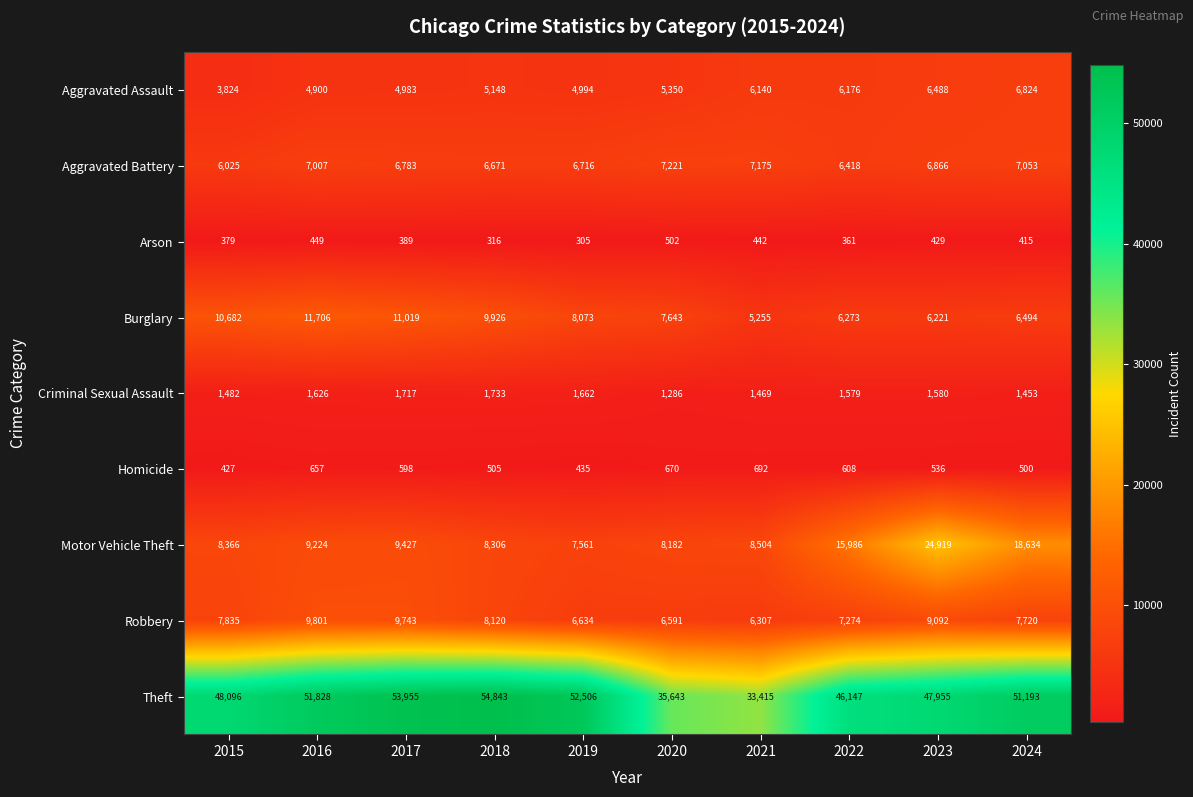

What is the spread (max minus min) of values at 2020?

35141